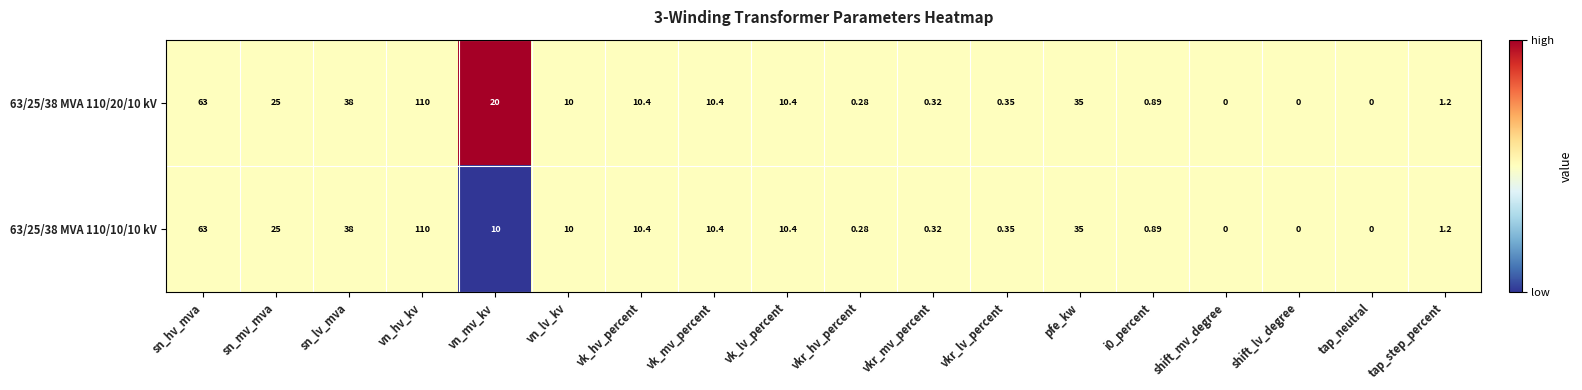

Which category has the highest value in the 63/25/38 MVA 110/20/10 kV series?

vn_hv_kv